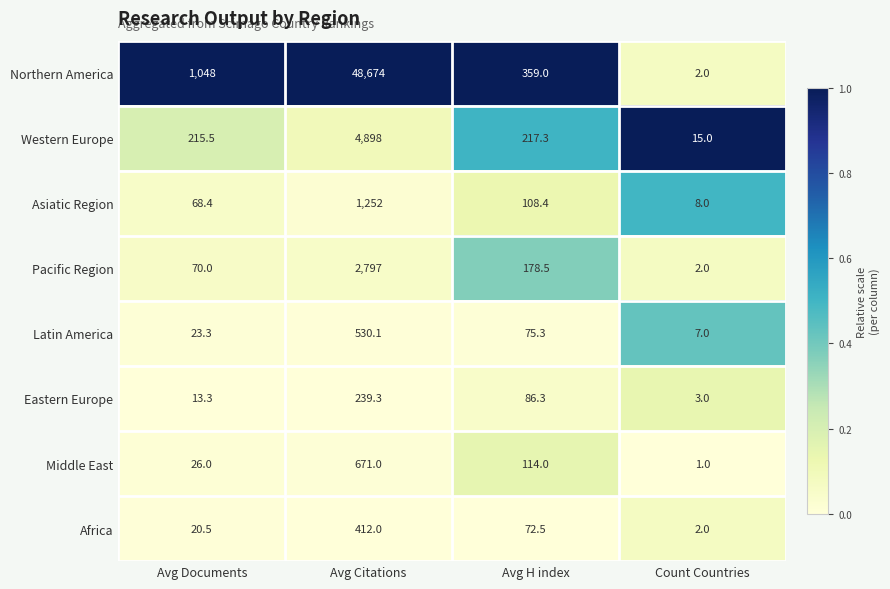

Rank the series by their maximum value, from highest to lowest.

Northern America, Western Europe, Pacific Region, Asiatic Region, Middle East, Latin America, Africa, Eastern Europe